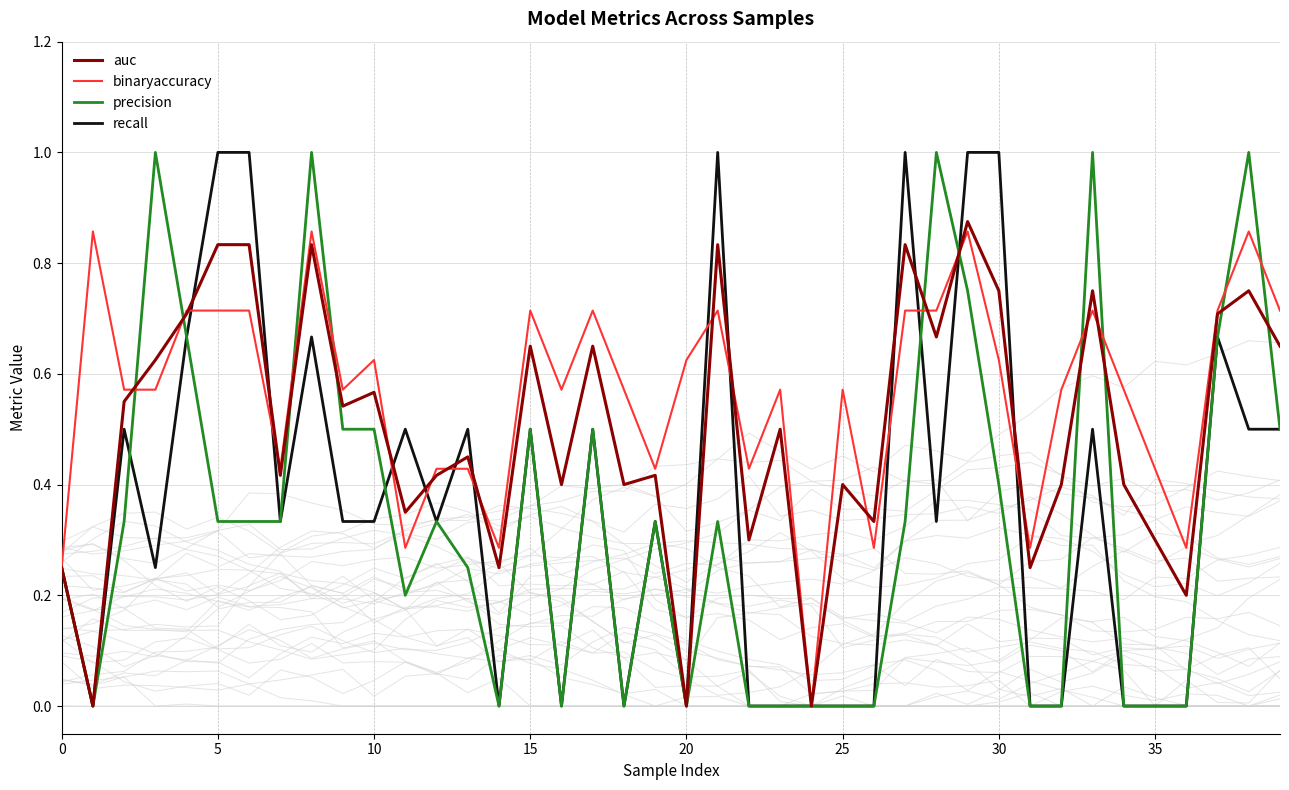

How many lines are shown in the chart?

4